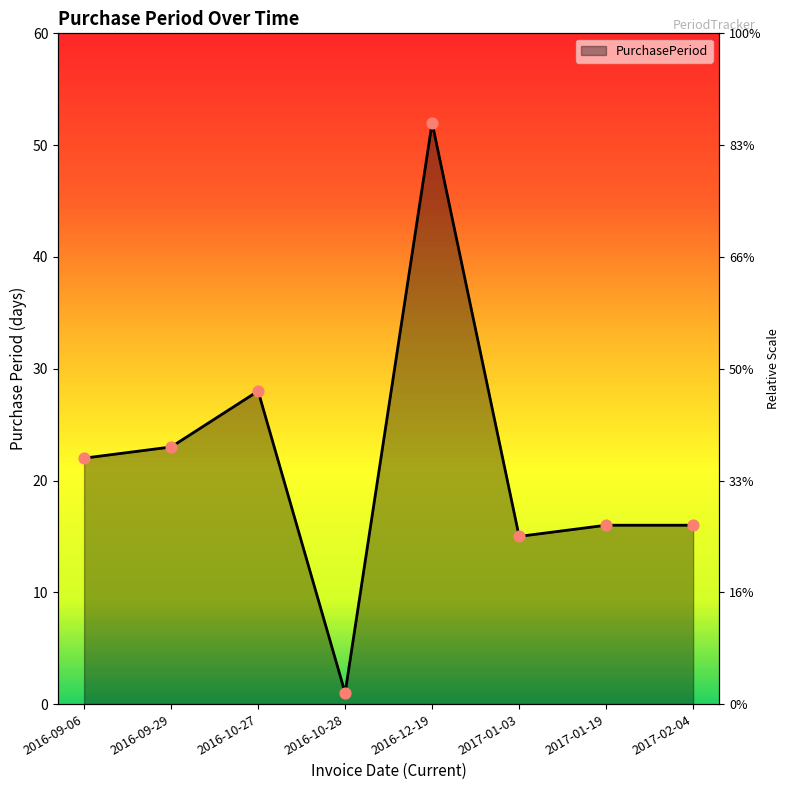

What is the change in value from 2016-09-06 to 2017-02-04?

-6